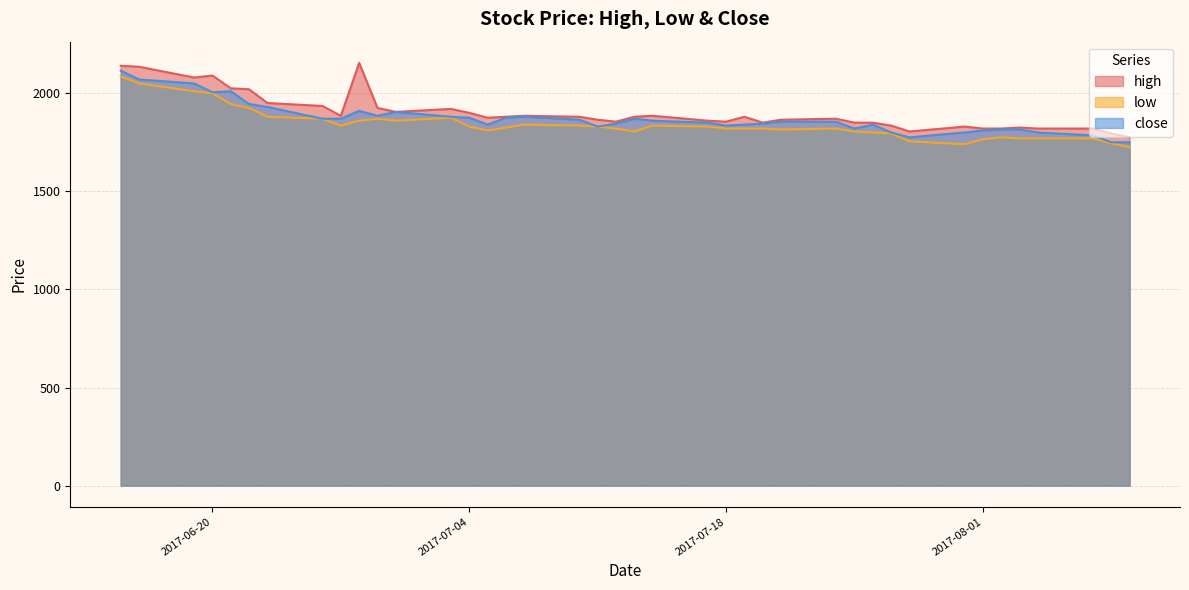

Reading left to right, what are all the values shown in this chart?

high: 2017-08-09=1775	2017-08-08=1795	2017-08-07=1820	2017-08-04=1820	2017-08-03=1825	2017-08-02=1820	2017-08-01=1820	2017-07-31=1830	2017-07-28=1805	2017-07-27=1835	2017-07-26=1850	2017-07-25=1850	2017-07-24=1870	2017-07-21=1865	2017-07-20=1850	2017-07-19=1880	2017-07-18=1855	2017-07-17=1860	2017-07-14=1885	2017-07-13=1880	2017-07-12=1855	2017-07-11=1865	2017-07-10=1880	2017-07-07=1885	2017-07-06=1880	2017-07-05=1875	2017-07-04=1900	2017-07-03=1920	2017-06-30=1905	2017-06-29=1925	2017-06-28=2155	2017-06-27=1885	2017-06-26=1935	2017-06-23=1950	2017-06-22=2020	2017-06-21=2025	2017-06-20=2090	2017-06-19=2080	2017-06-16=2135	2017-06-15=2140
low: 2017-08-09=1725	2017-08-08=1745	2017-08-07=1770	2017-08-04=1770	2017-08-03=1770	2017-08-02=1775	2017-08-01=1765	2017-07-31=1740	2017-07-28=1755	2017-07-27=1795	2017-07-26=1800	2017-07-25=1805	2017-07-24=1820	2017-07-21=1815	2017-07-20=1820	2017-07-19=1820	2017-07-18=1820	2017-07-17=1830	2017-07-14=1835	2017-07-13=1805	2017-07-12=1820	2017-07-11=1830	2017-07-10=1835	2017-07-07=1840	2017-07-06=1825	2017-07-05=1810	2017-07-04=1830	2017-07-03=1875	2017-06-30=1860	2017-06-29=1870	2017-06-28=1860	2017-06-27=1835	2017-06-26=1870	2017-06-23=1880	2017-06-22=1925	2017-06-21=1945	2017-06-20=2000	2017-06-19=2010	2017-06-16=2050	2017-06-15=2085
close: 2017-08-09=1750	2017-08-08=1750	2017-08-07=1785	2017-08-04=1800	2017-08-03=1815	2017-08-02=1815	2017-08-01=1810	2017-07-31=1800	2017-07-28=1775	2017-07-27=1800	2017-07-26=1840	2017-07-25=1820	2017-07-24=1855	2017-07-21=1855	2017-07-20=1845	2017-07-19=1840	2017-07-18=1835	2017-07-17=1850	2017-07-14=1860	2017-07-13=1870	2017-07-12=1845	2017-07-11=1830	2017-07-10=1865	2017-07-07=1880	2017-07-06=1875	2017-07-05=1840	2017-07-04=1875	2017-07-03=1880	2017-06-30=1905	2017-06-29=1885	2017-06-28=1910	2017-06-27=1870	2017-06-26=1870	2017-06-23=1930	2017-06-22=1945	2017-06-21=2010	2017-06-20=2005	2017-06-19=2050	2017-06-16=2070	2017-06-15=2115